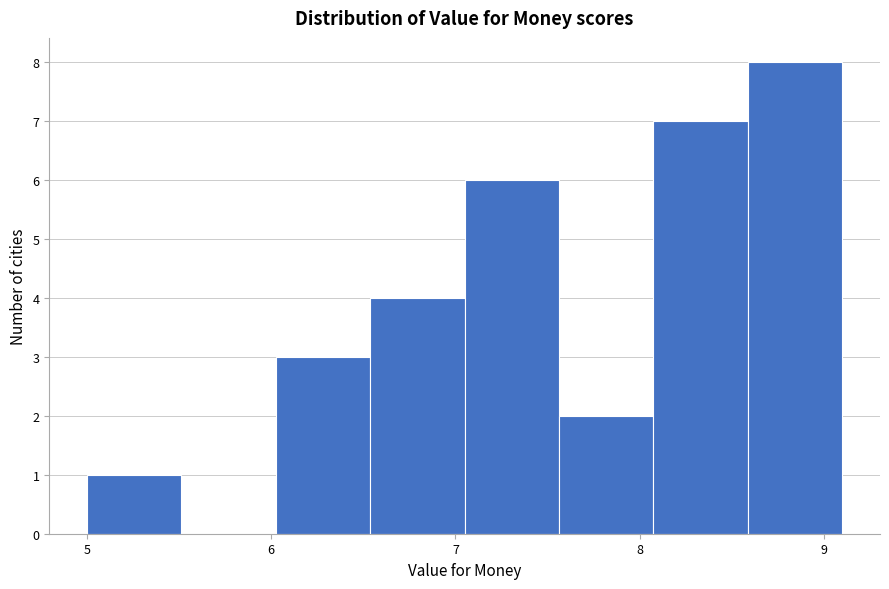

Reading left to right, transcribe this chart: for each bar, give the range it covers on the x-axis and its height. Neither the bar edges nor the heights are printed on the chart, so give them approximately, as read against the axes.

5.0 to 5.5: 1
5.5 to 6.0: 0
6.0 to 6.5: 3
6.5 to 7.1: 4
7.1 to 7.6: 6
7.6 to 8.1: 2
8.1 to 8.6: 7
8.6 to 9.1: 8